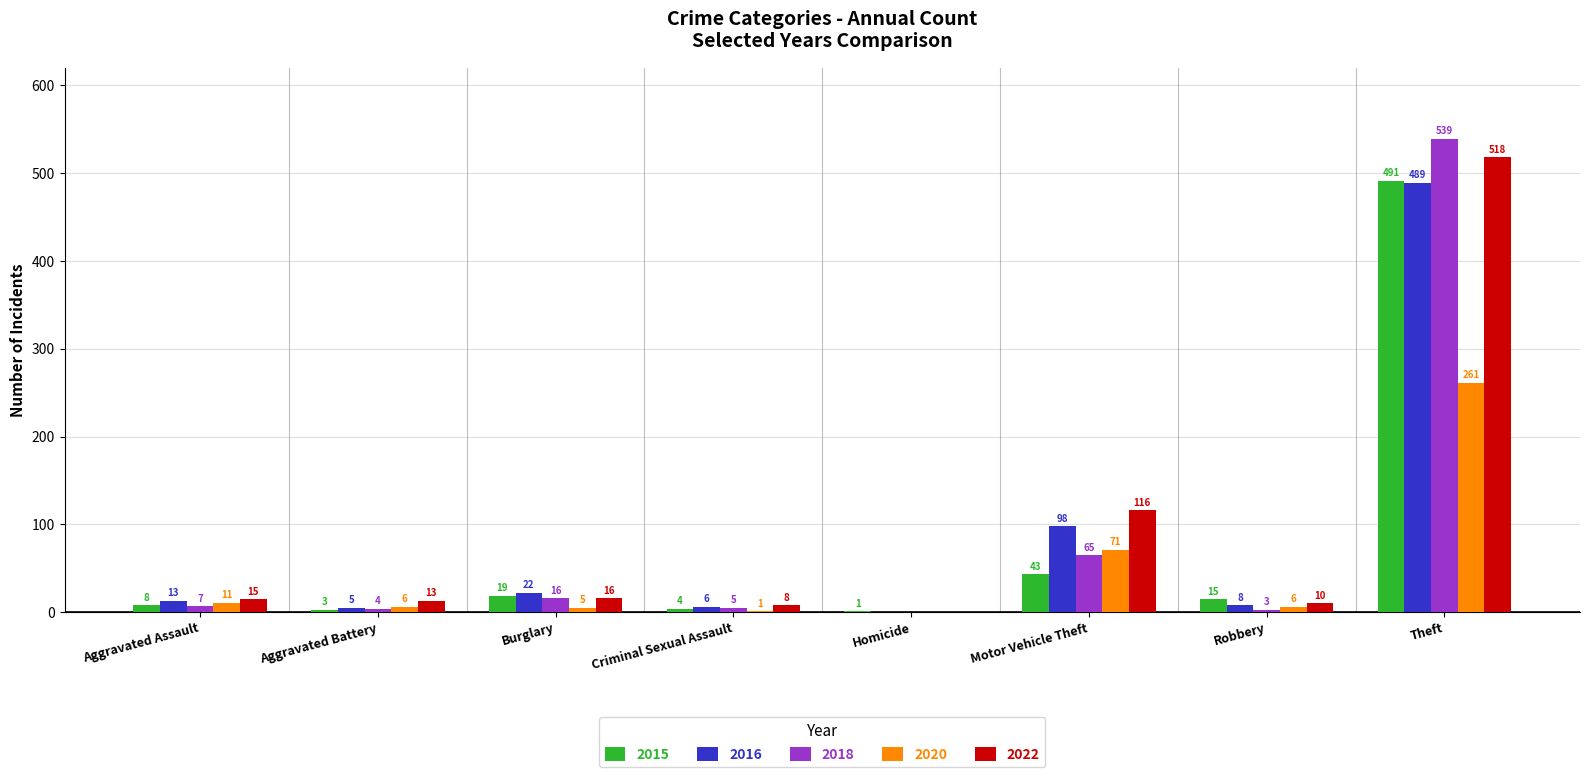

What is the sum of all 2015 values?

584